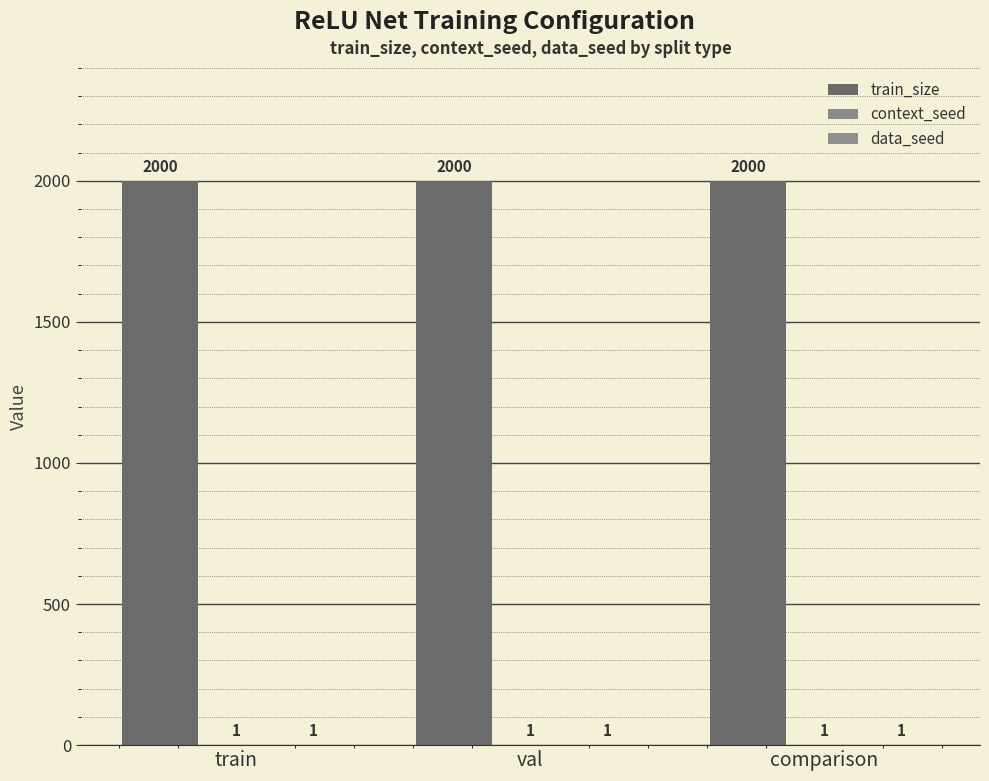

Count the number of categories in the chart.

3